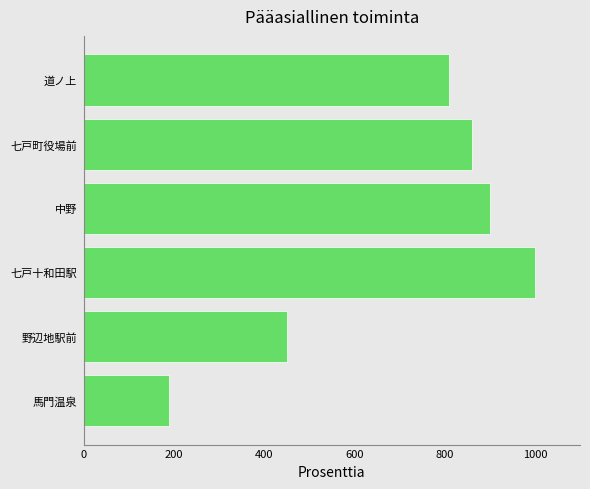

At which category does the chart reach its peak across all series?

七戸十和田駅